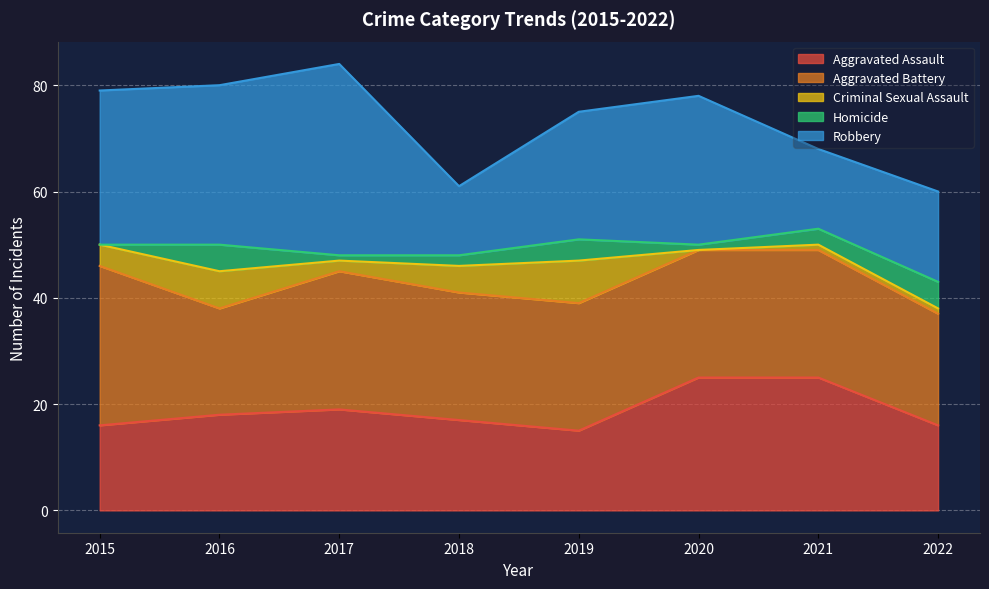

Is it true that Aggravated Battery equals 30 at 2015?

True